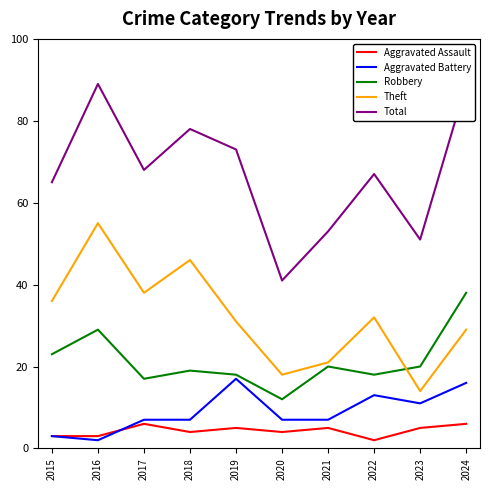

What is the difference between the maximum and minimum values in the Robbery series?

26